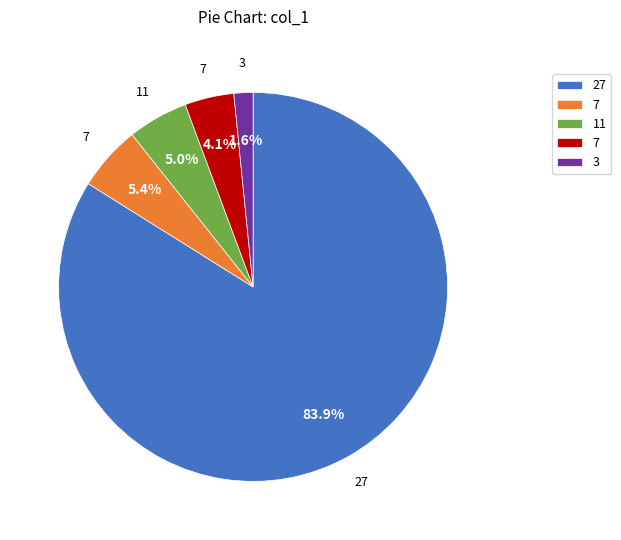

Is there any slice that represents more than half of the pie?

Yes